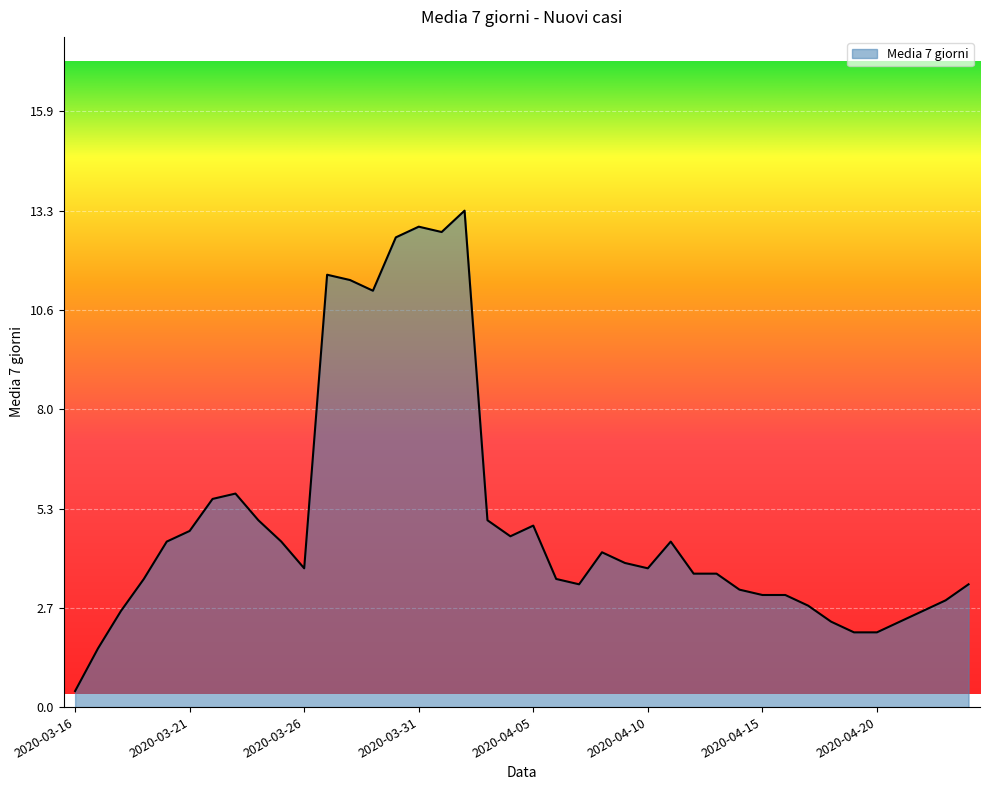

What is the minimum value shown in the chart?

0.4